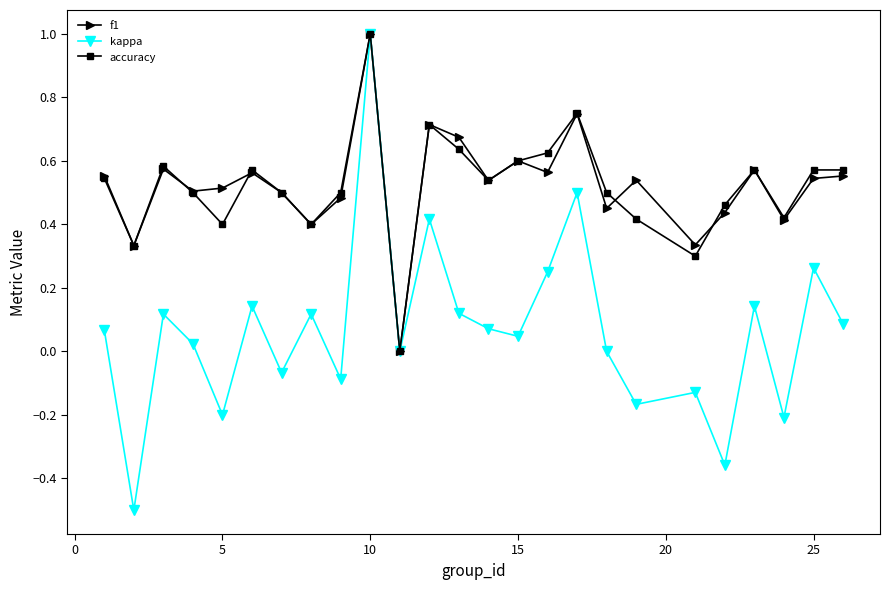

What is the minimum value shown in the chart?

-0.5